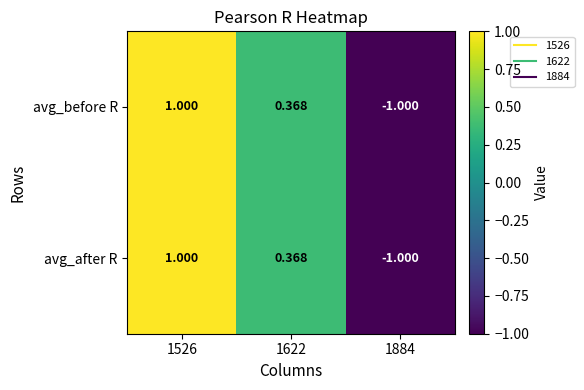

How many negative values does the avg_after R series have?

1